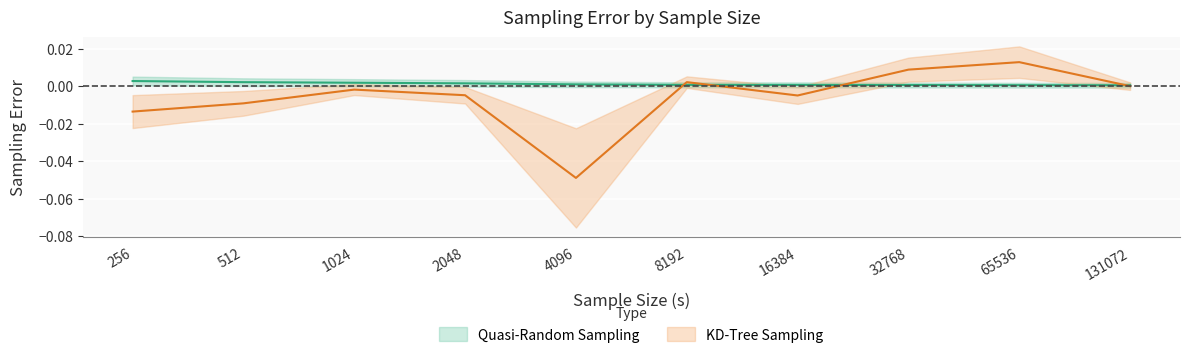

List the series in order of their overall mean, highest first.

Quasi-Random Sampling, KD-Tree Sampling